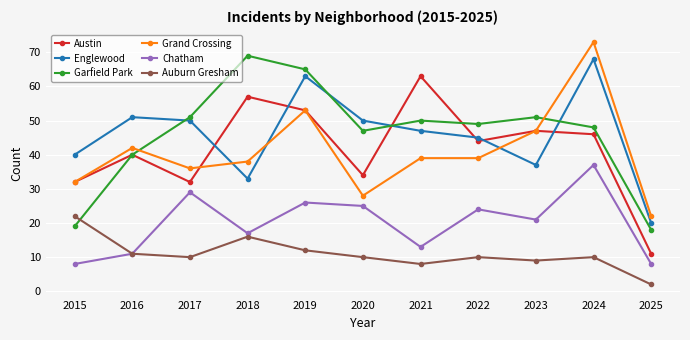

Is it true that Auburn Gresham equals 3 at 2016?

False